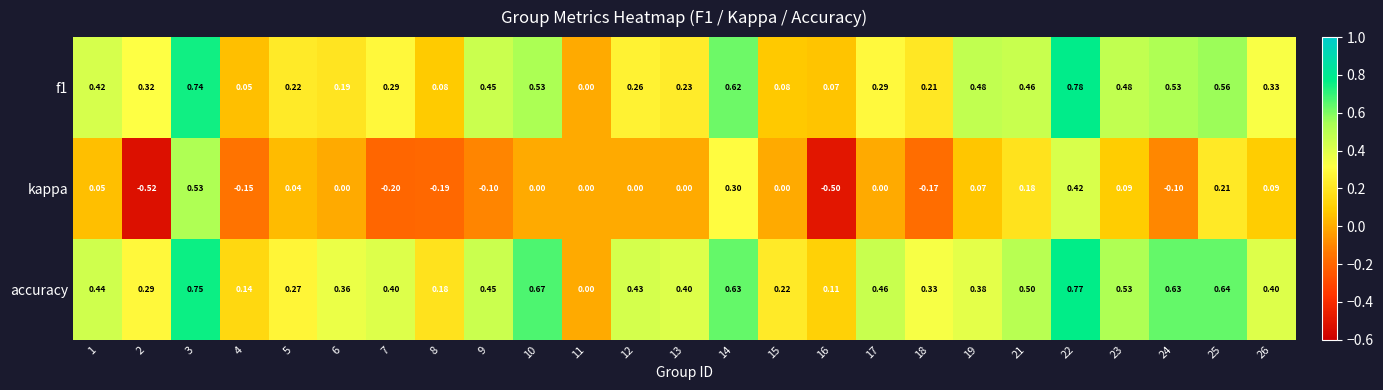

Which series changed the most between 1 and 22?

kappa